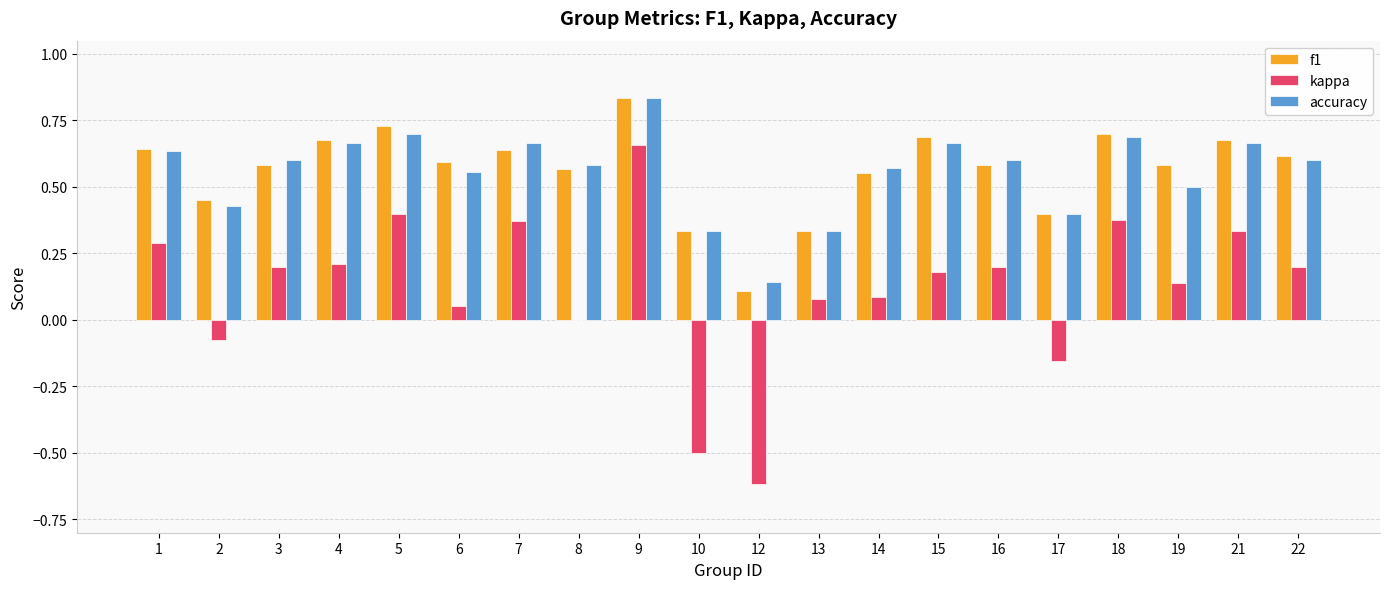

What is the sum of all f1 values?

11.3